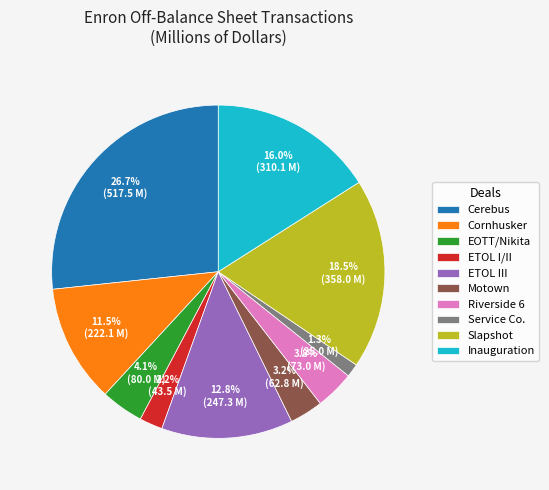

Which slice is the smallest?

Service Co.